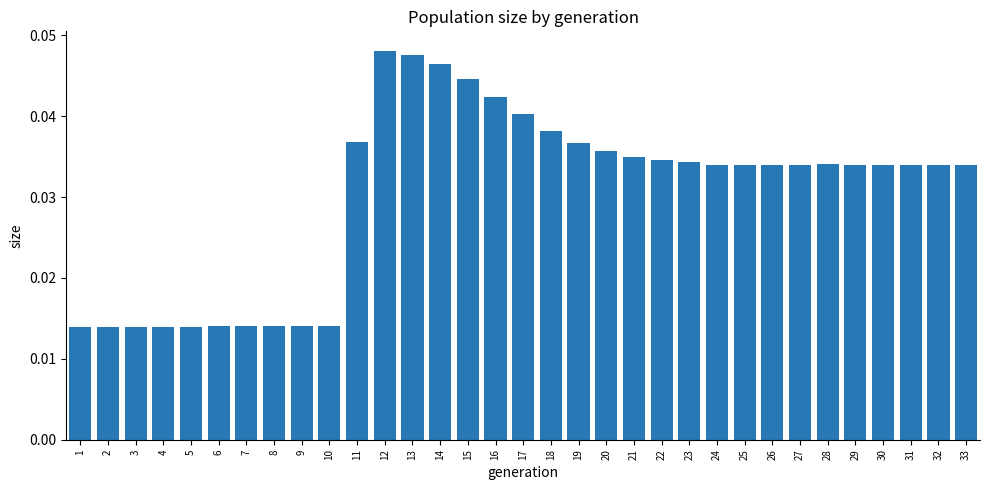

Which has a higher value, 1 or 17?

17